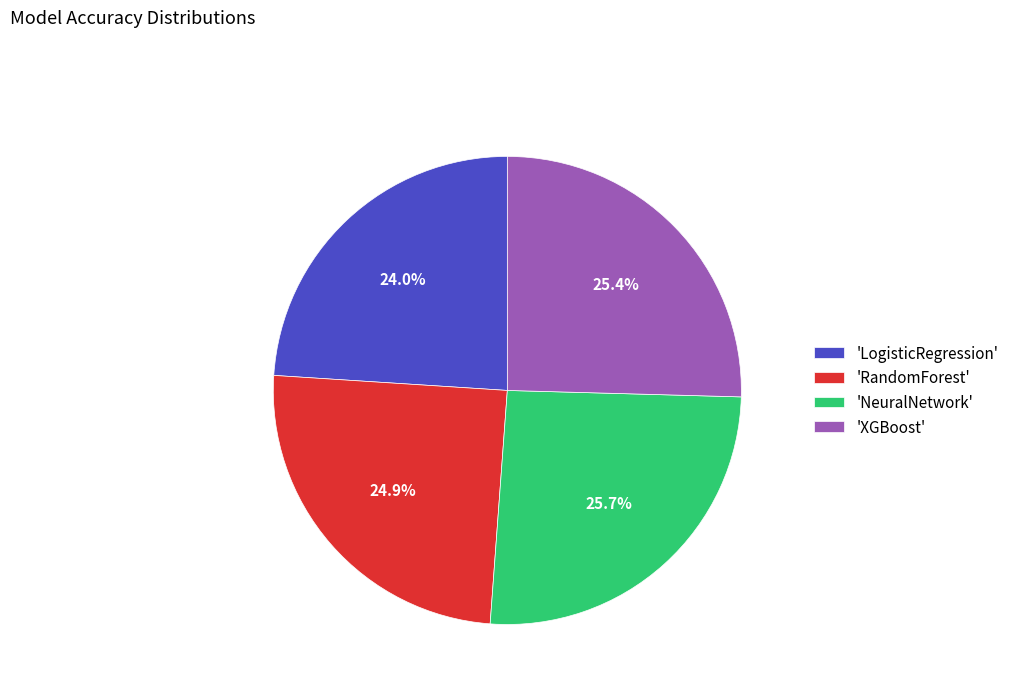

Which slice is the smallest?

'LogisticRegression'